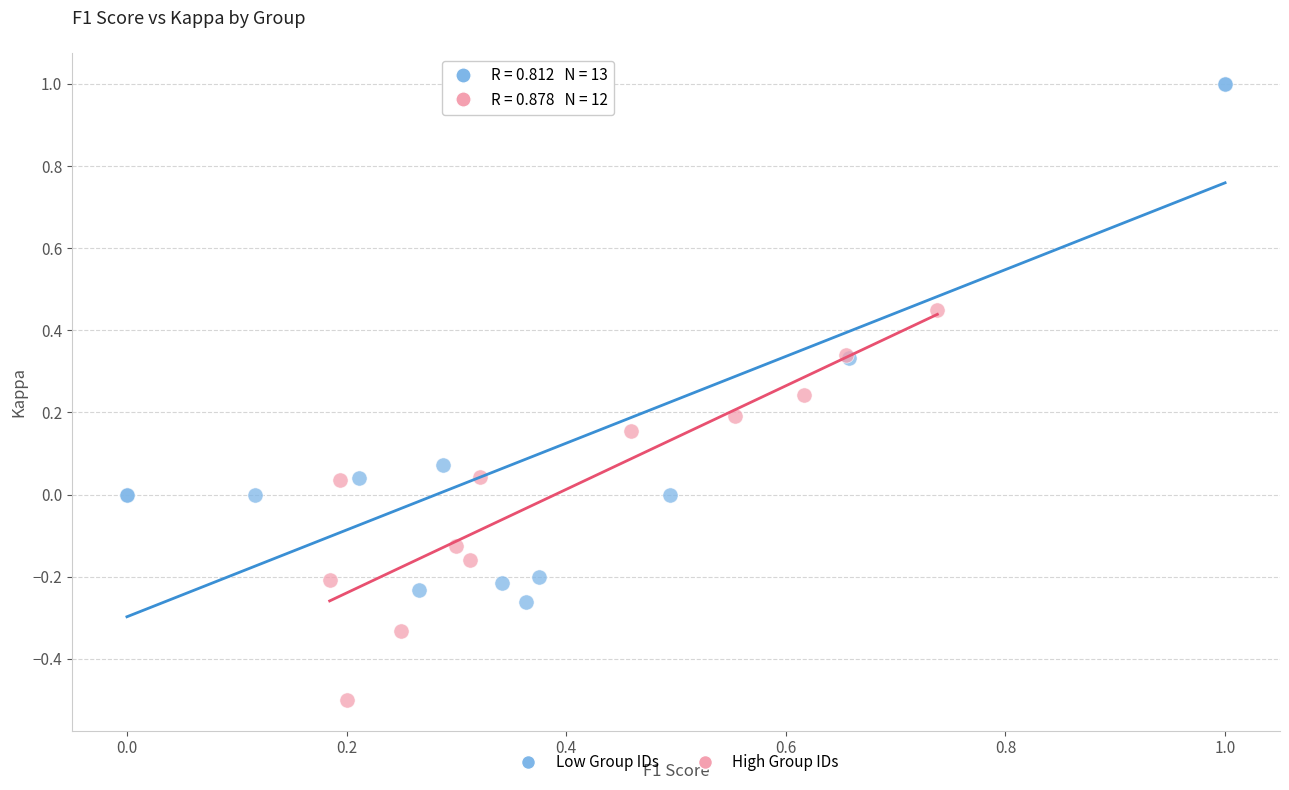

Which series reaches the maximum Y coordinate?

Low Group IDs